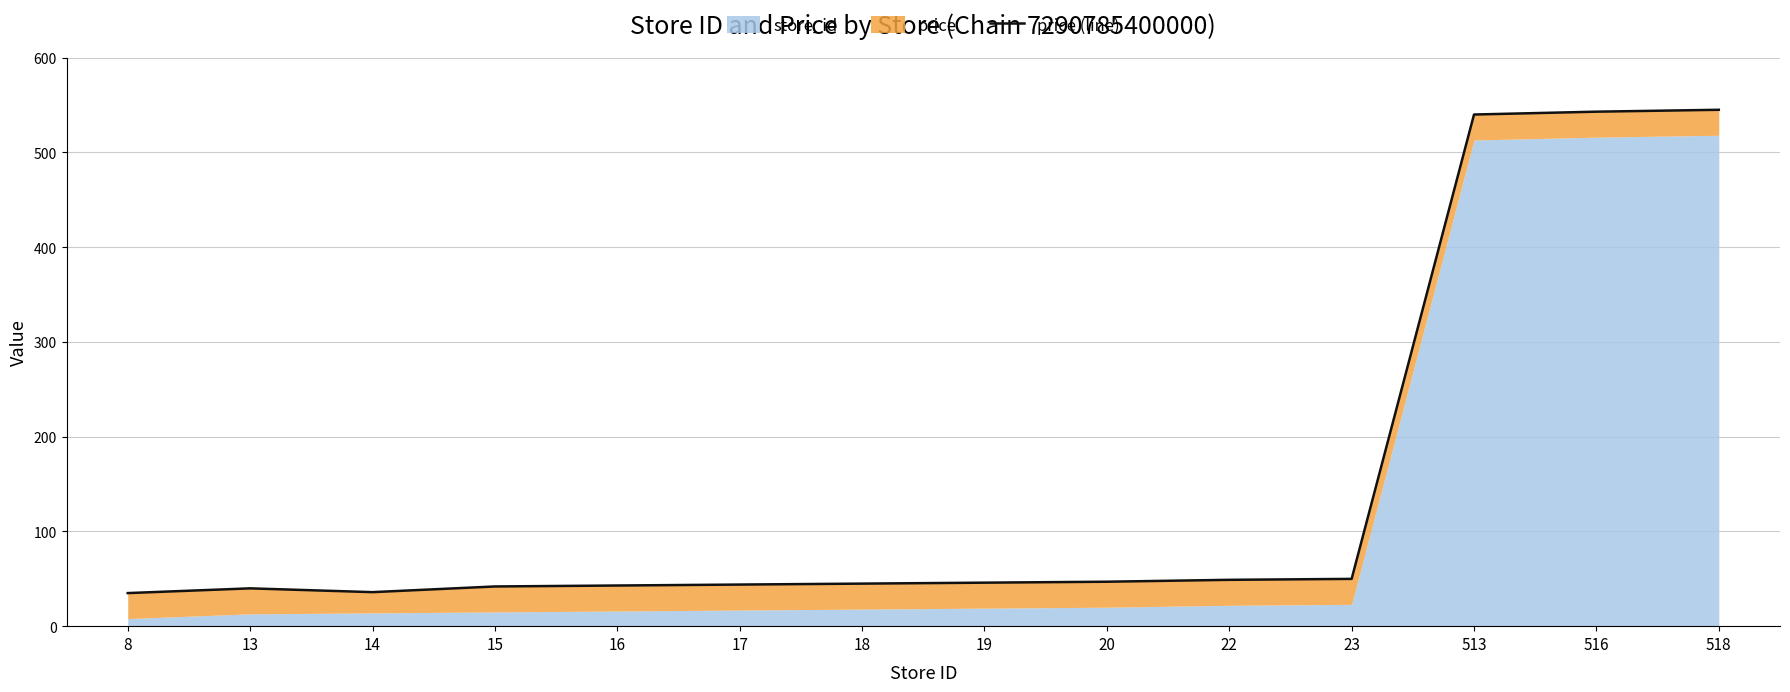

How many interior local peaks (higher than both neighbors) does the data have?

1